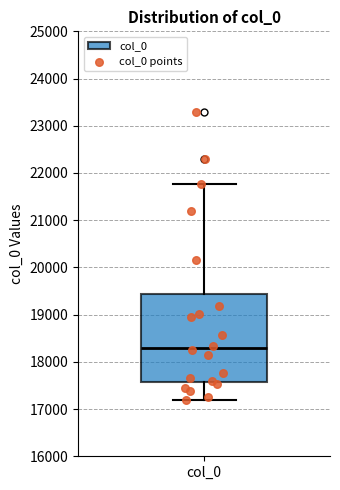

Where is the upper edge of the box for col_0 on the y-axis? The values are not printed on the chart, so give them approximately, as read against the axis.

19400